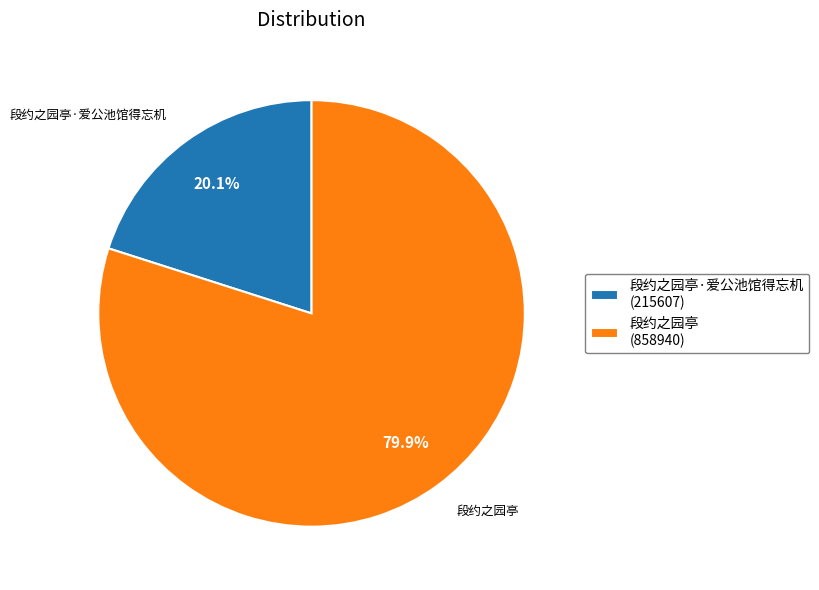

Between 段约之园亭·爱公池馆得忘机 (215607) and 段约之园亭 (858940), which is larger?

段约之园亭 (858940)